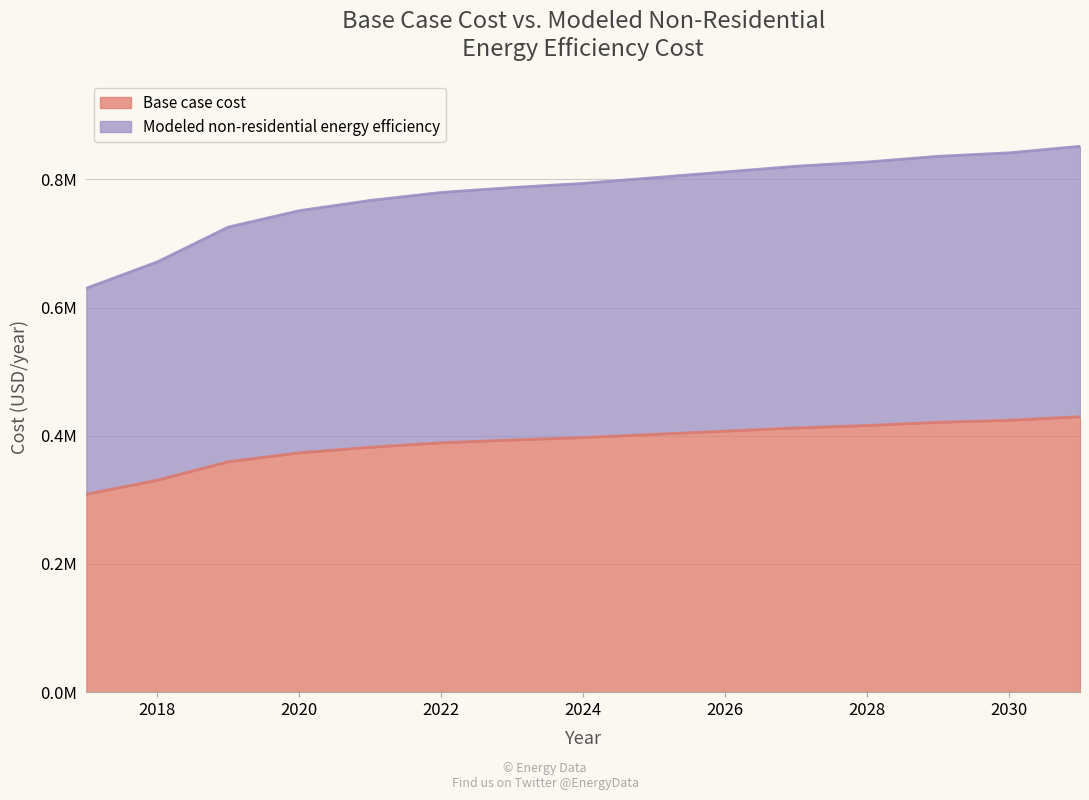

What is the difference between the Base case cost values at 2027 and 2022?

23187.8